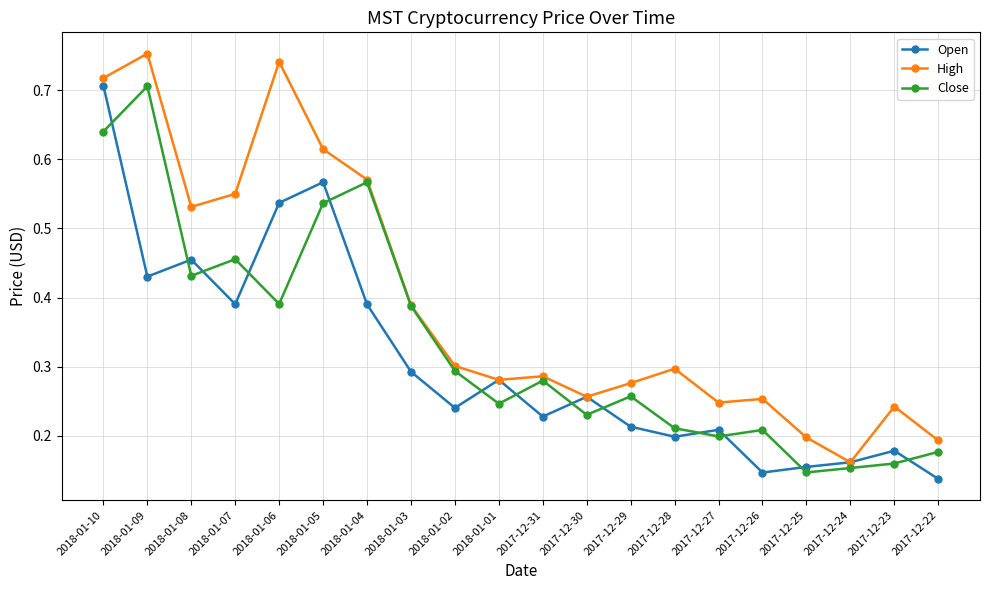

True or false: Open and Close cross at least once.

True